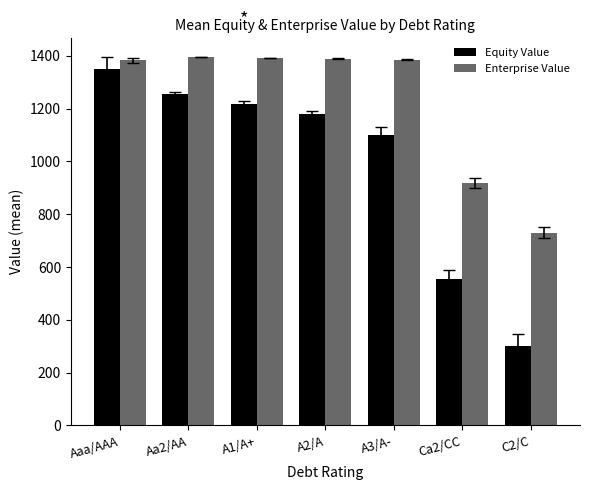

How many bars are there in total?

14